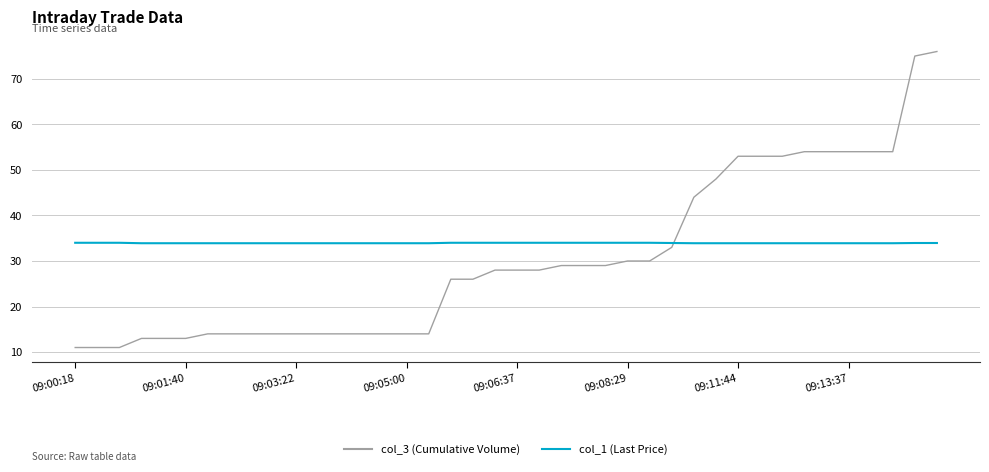

Which series has the widest spread of values?

col_3 (Cumulative Volume)